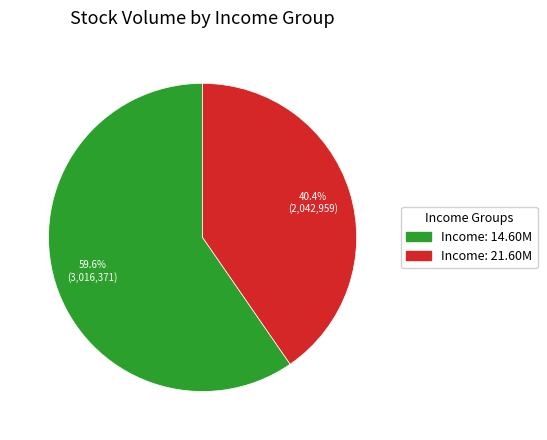

Is there any slice that represents more than half of the pie?

Yes